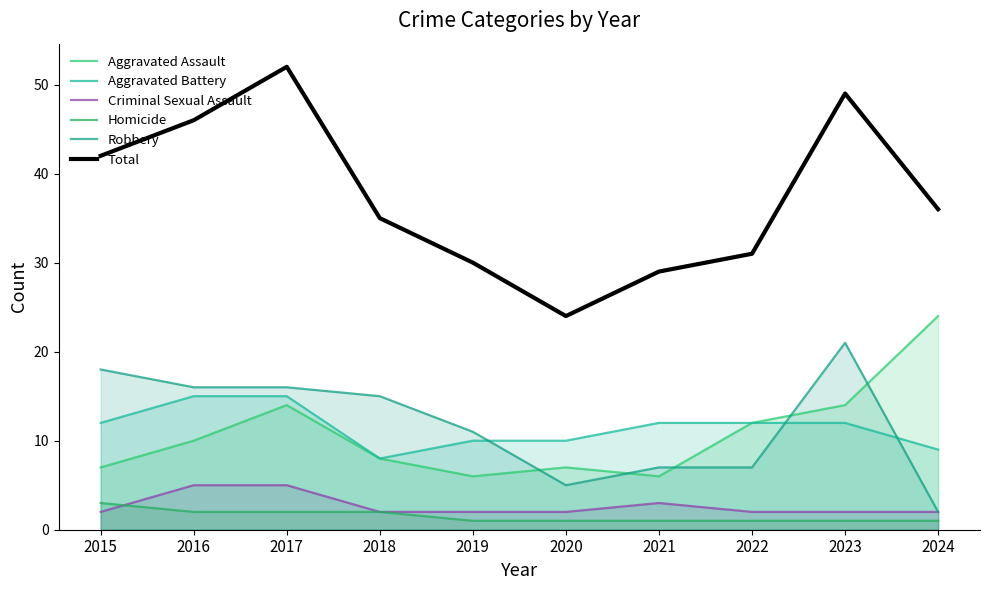

True or false: Homicide and Aggravated Assault cross at least once.

False